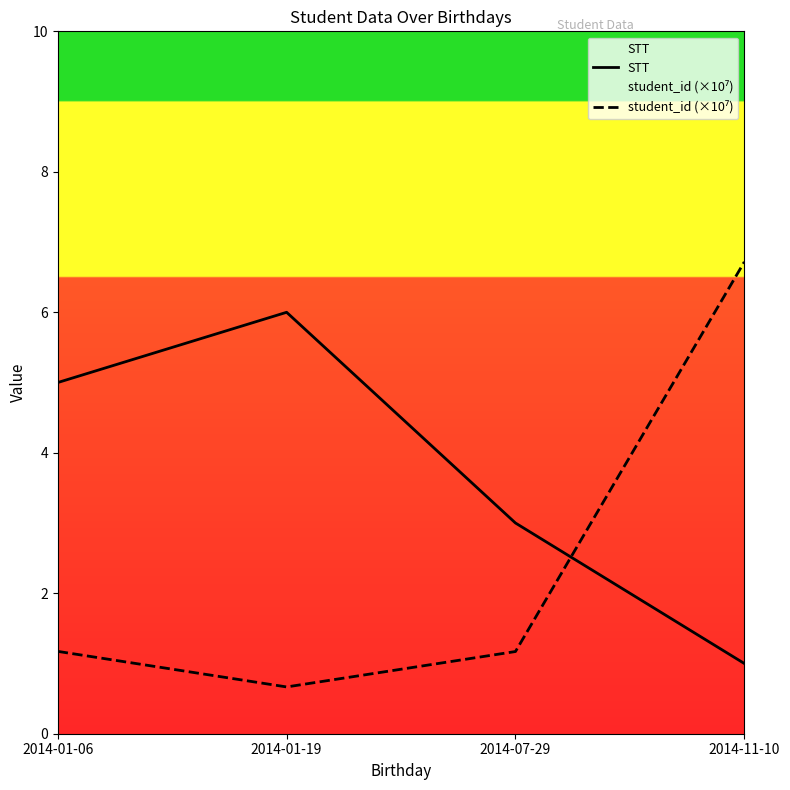

True or false: student_id (×10⁷) and STT intersect in this chart.

True